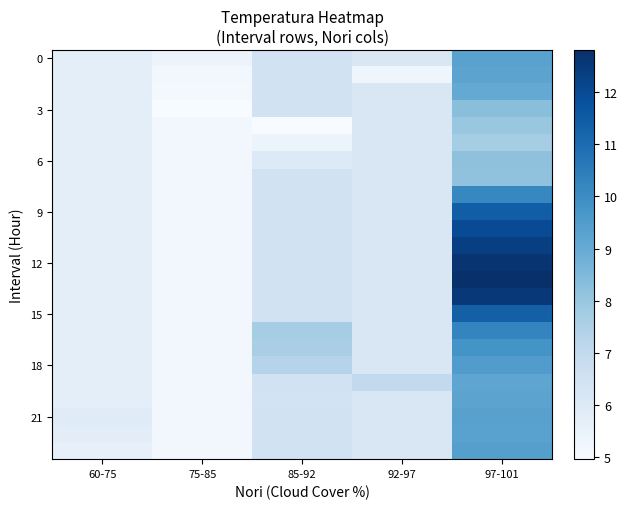

At how many categories does at least one series exceed 10?

1